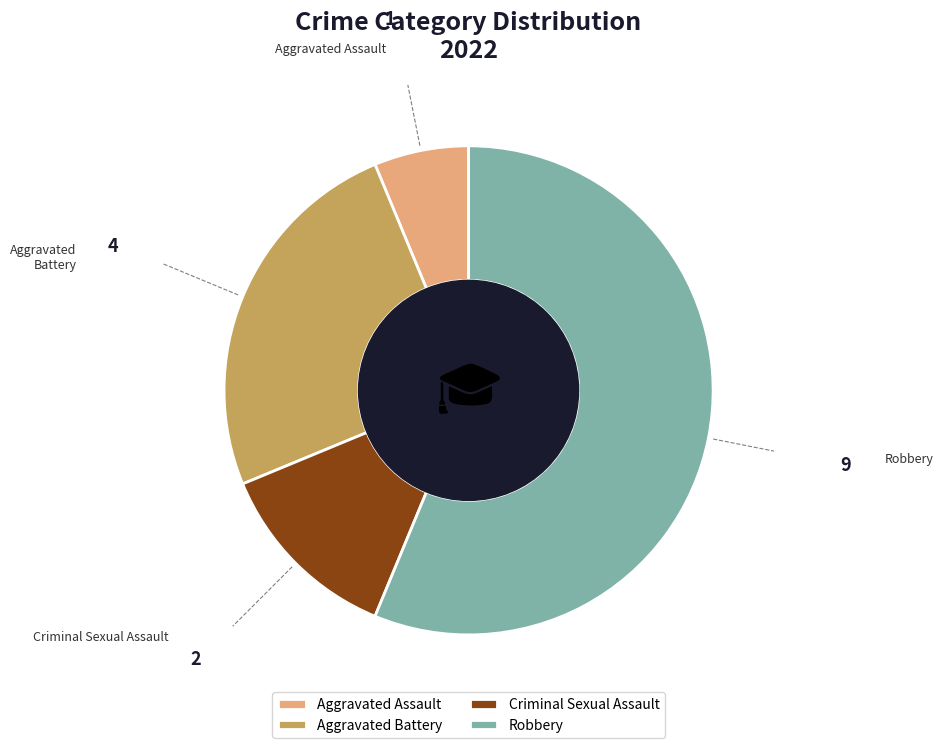

The Aggravated Battery slice represents 25% of the pie. True or false?

True